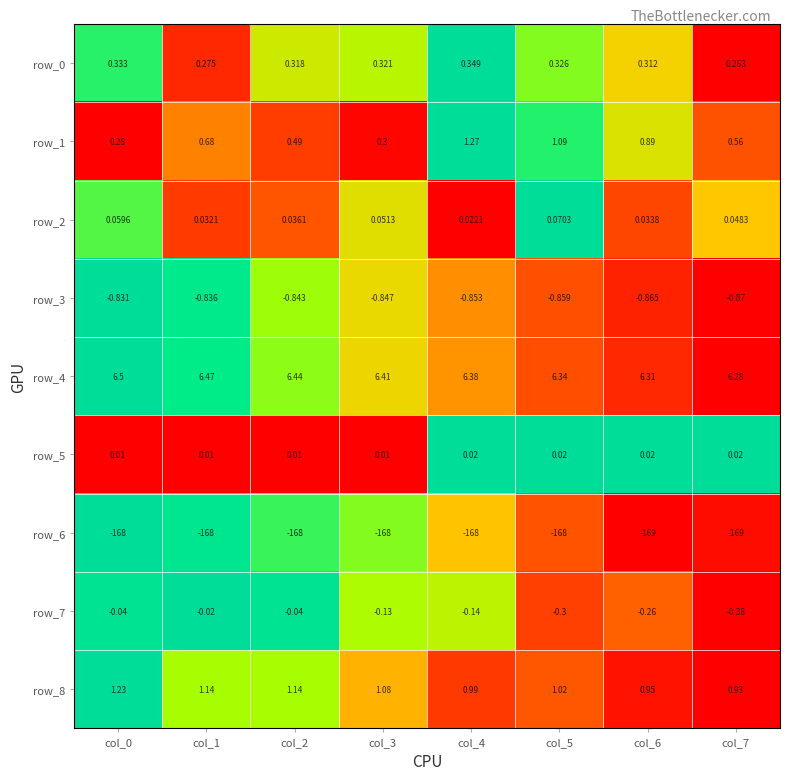

Is the value of row_5 at col_0 greater than the value of row_8 at col_7?

No